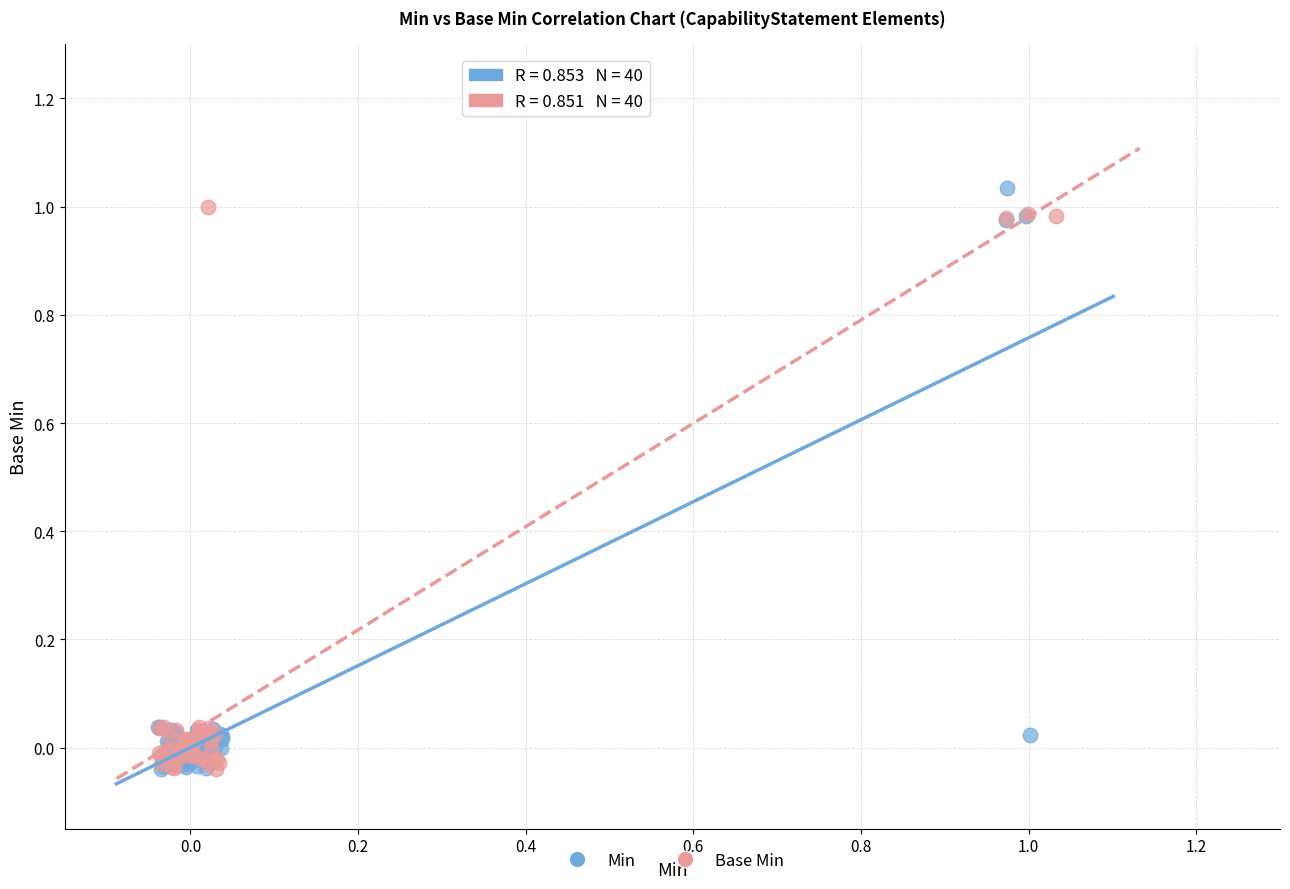

What are all the series names shown in the legend?

Min, Base Min